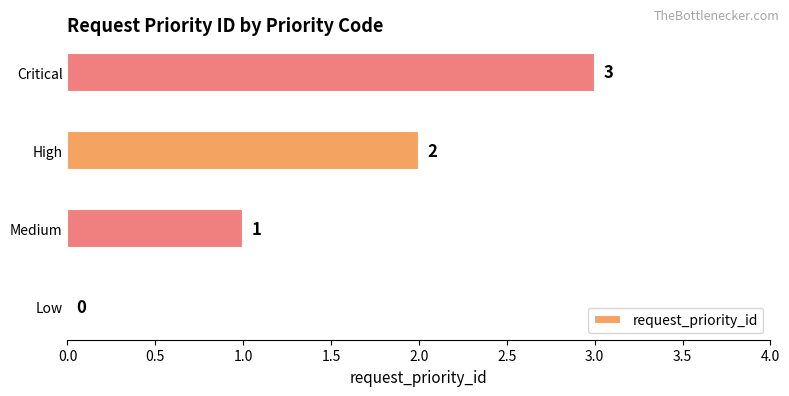

The chart shows a value of 1 at High. True or false?

False